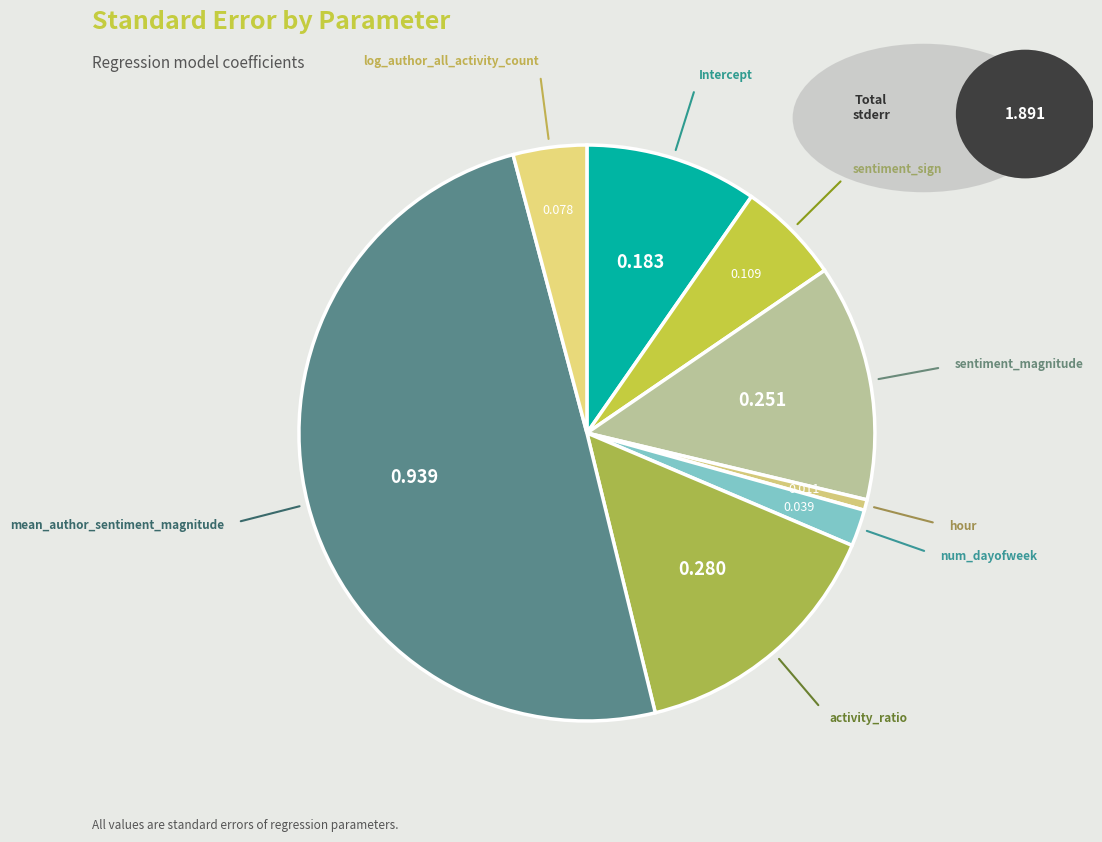

How many slices are in this pie chart?

8